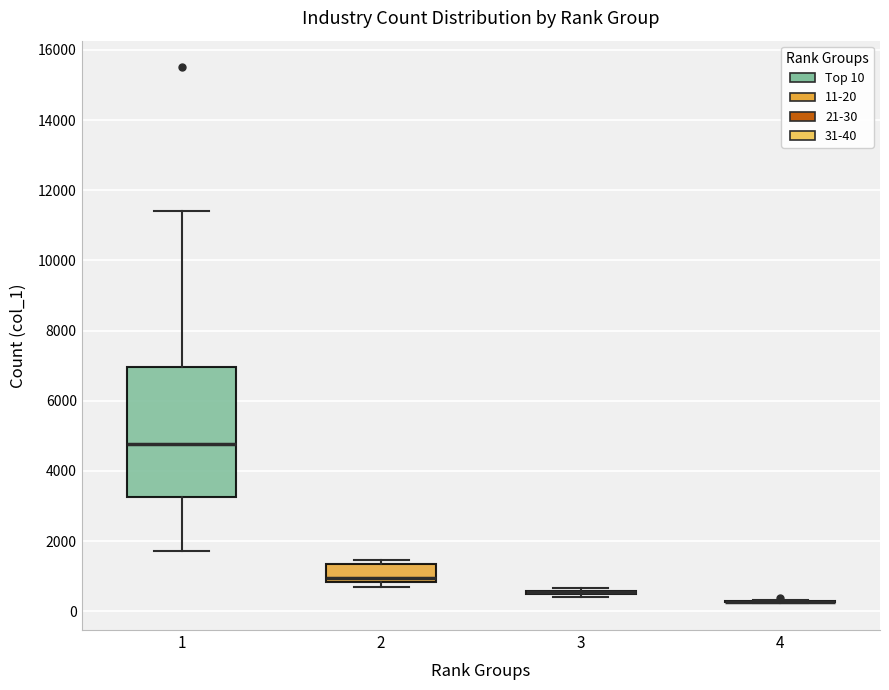

Reading left to right, transcribe this box plot: for each box, give where its median line is, the range the box spans, and where its two whiskers end, as read against the y-axis. The values are not printed on the chart, so give them approximately, as read against the axis.

1: median 4800, box 3200 to 7000, whiskers 1800 to 11400
2: median 1000, box 800 to 1400, whiskers 800 (just below the box's lower edge) to 1400 (just above the box's upper edge)
3: box collapsed to a line at 600, whiskers 400 to 600
4: box collapsed to a line at 200, whiskers 200 to 400